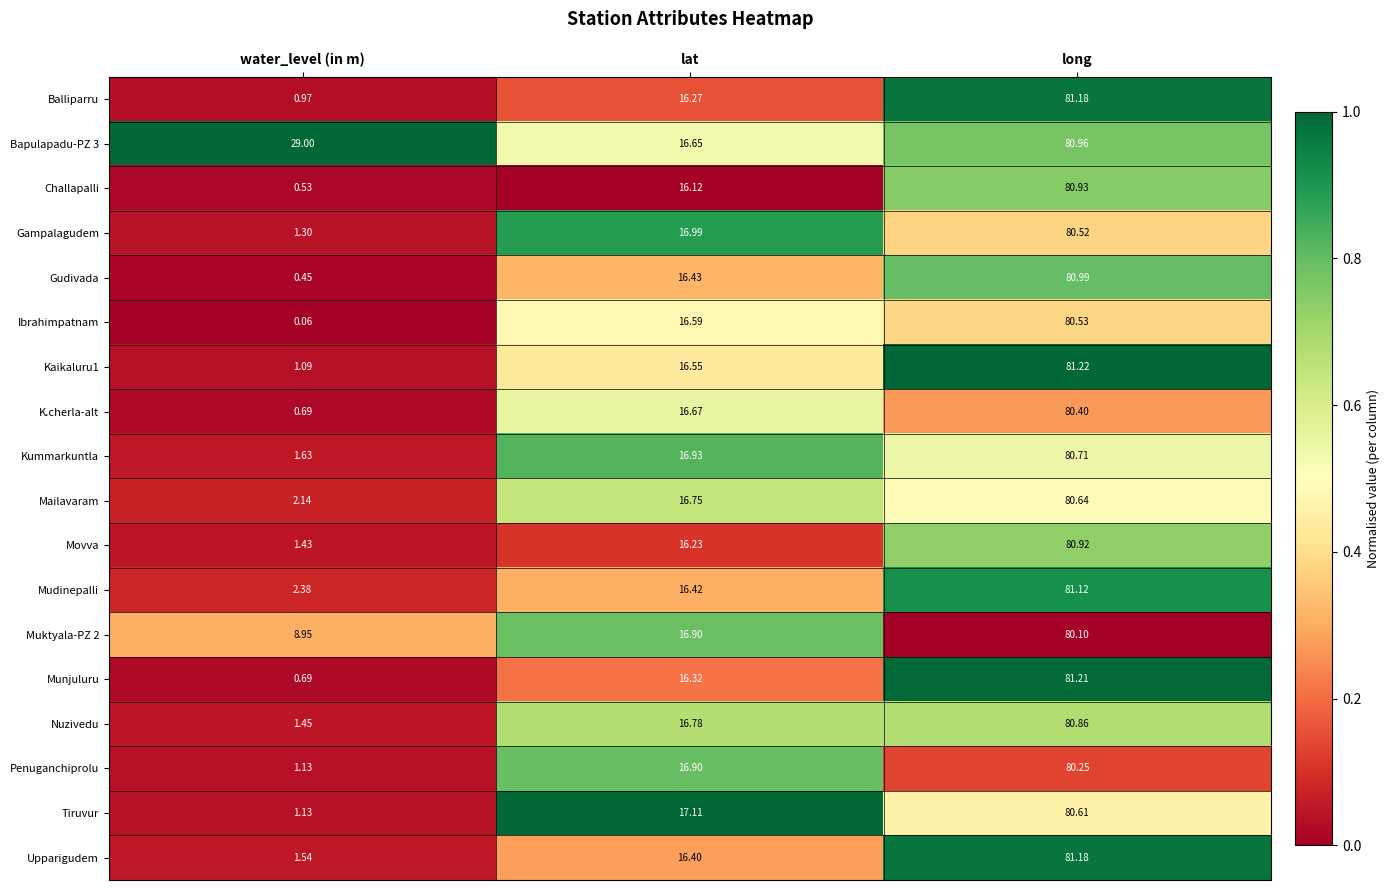

Where does the Muktyala-PZ 2 series first go above 16?

lat